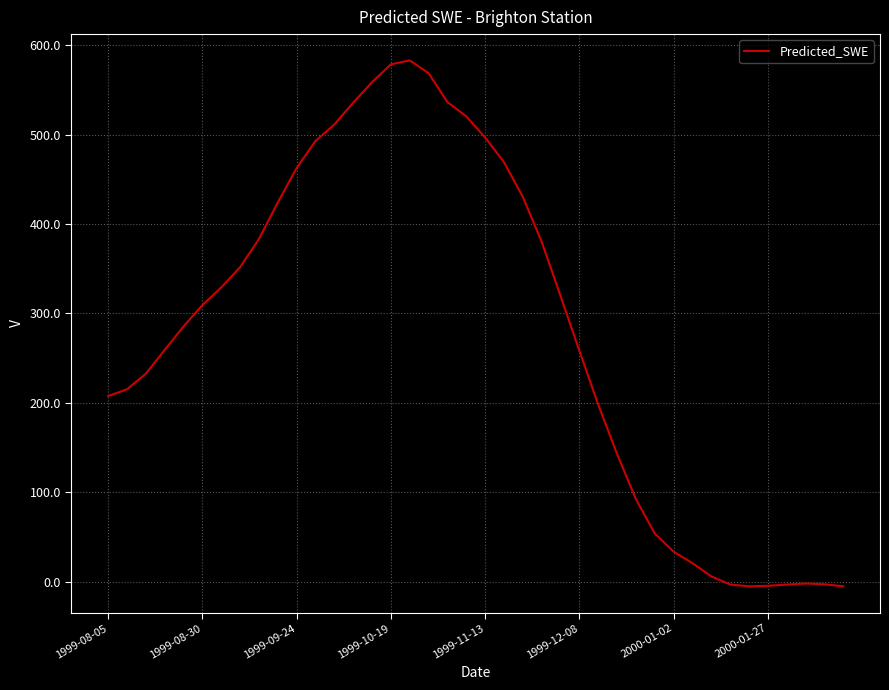

What is the maximum value shown in the chart?

582.9